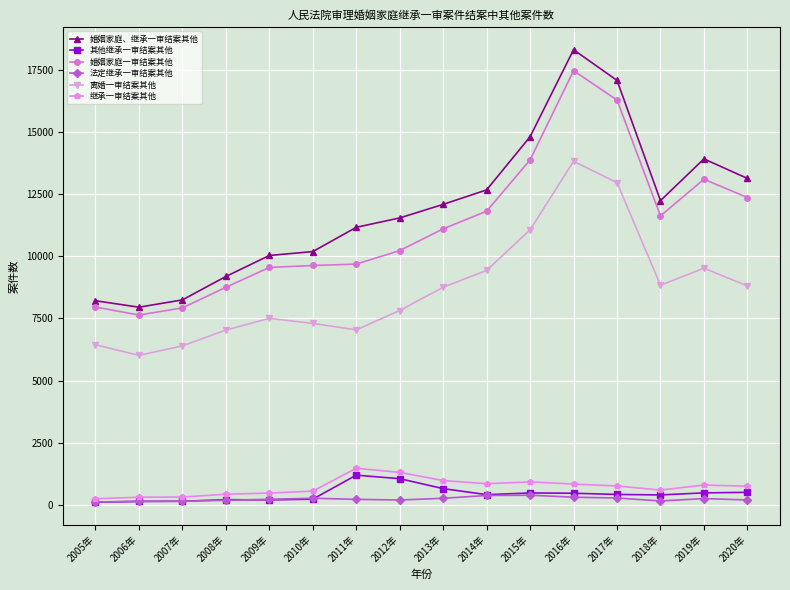

Which series has the widest spread of values?

婚姻家庭、继承一审结案其他